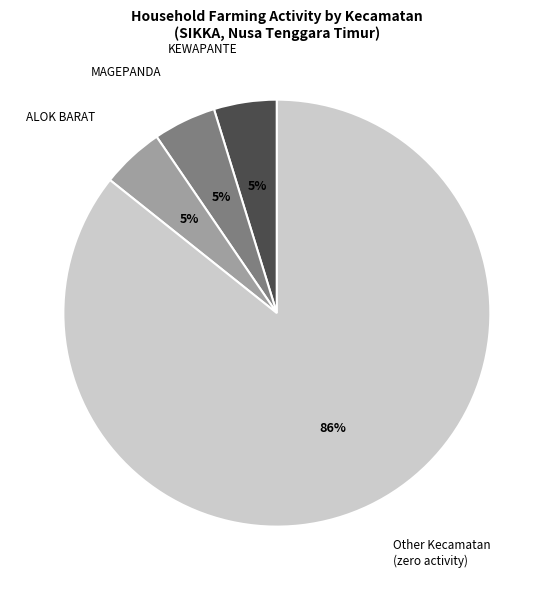

To the nearest percent, what is the combined percentage of Other Kecamatan (zero activity) and ALOK BARAT?

90%